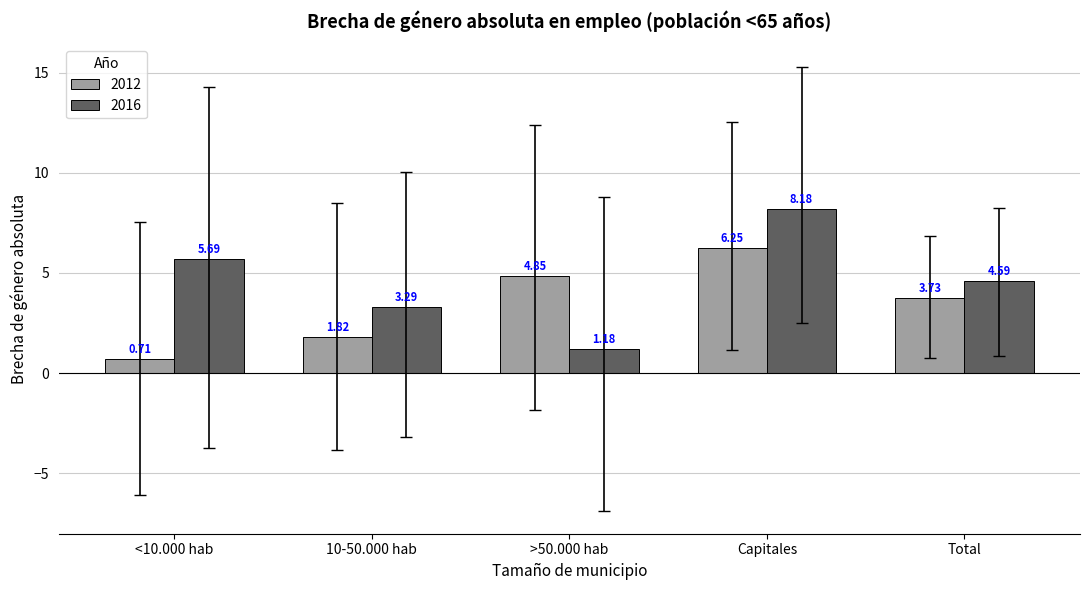

List the labels in order of 2016 value, largest first.

Capitales, <10.000 hab, Total, 10-50.000 hab, >50.000 hab